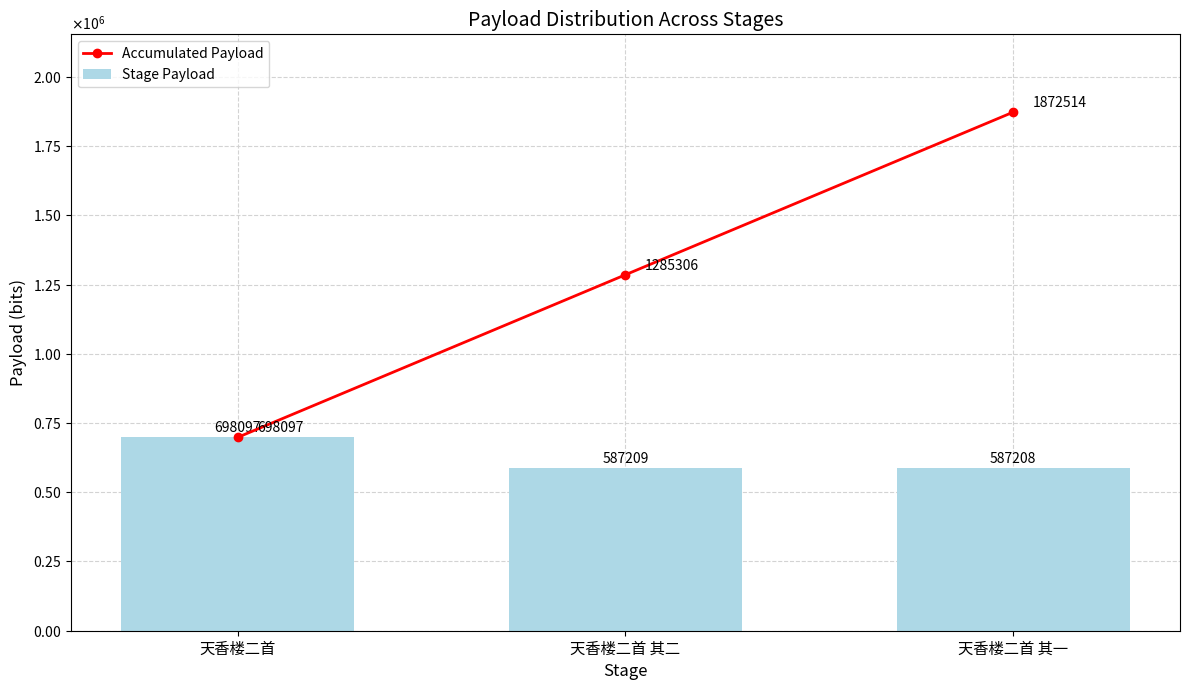

How many values in the Accumulated Payload series are below 1285306?

1